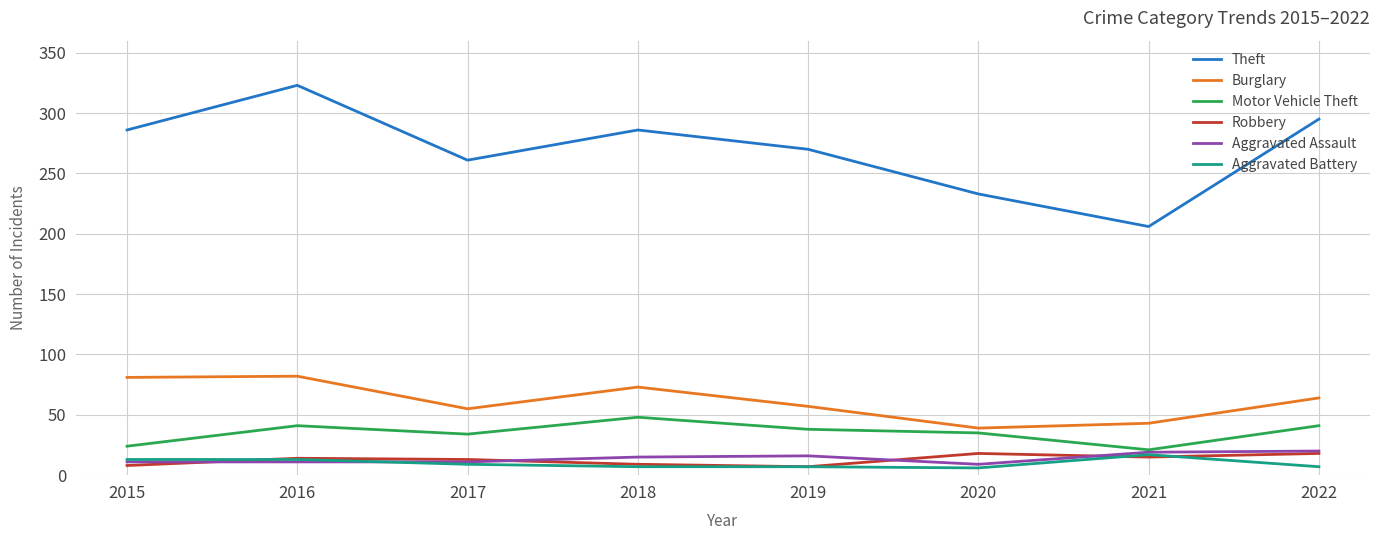

How many lines are shown in the chart?

6